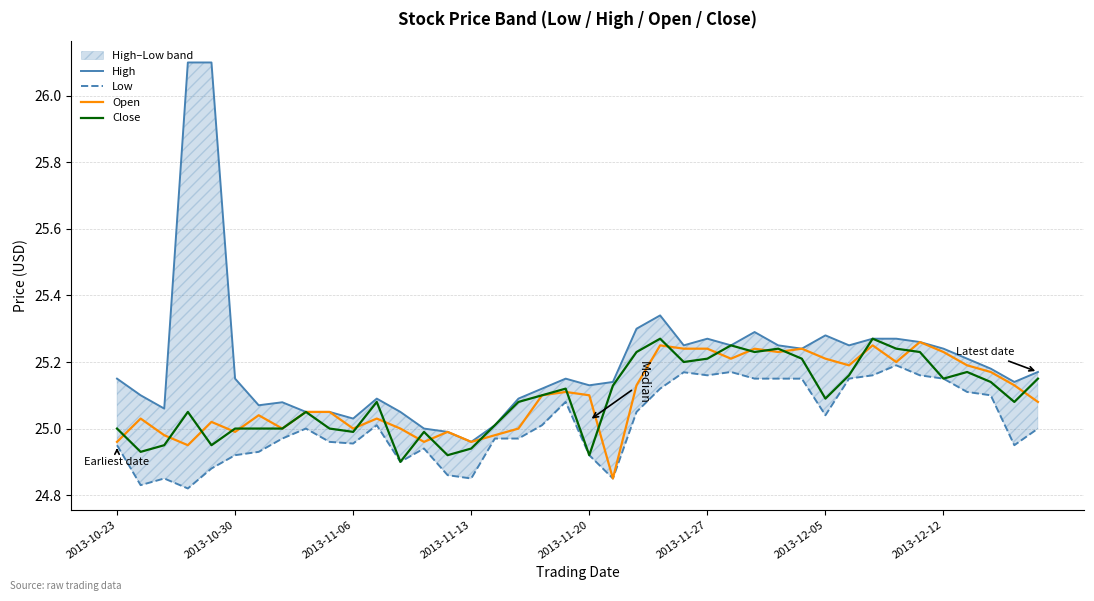

Is it true that Close equals 6.1 at 2013-11-13?

False